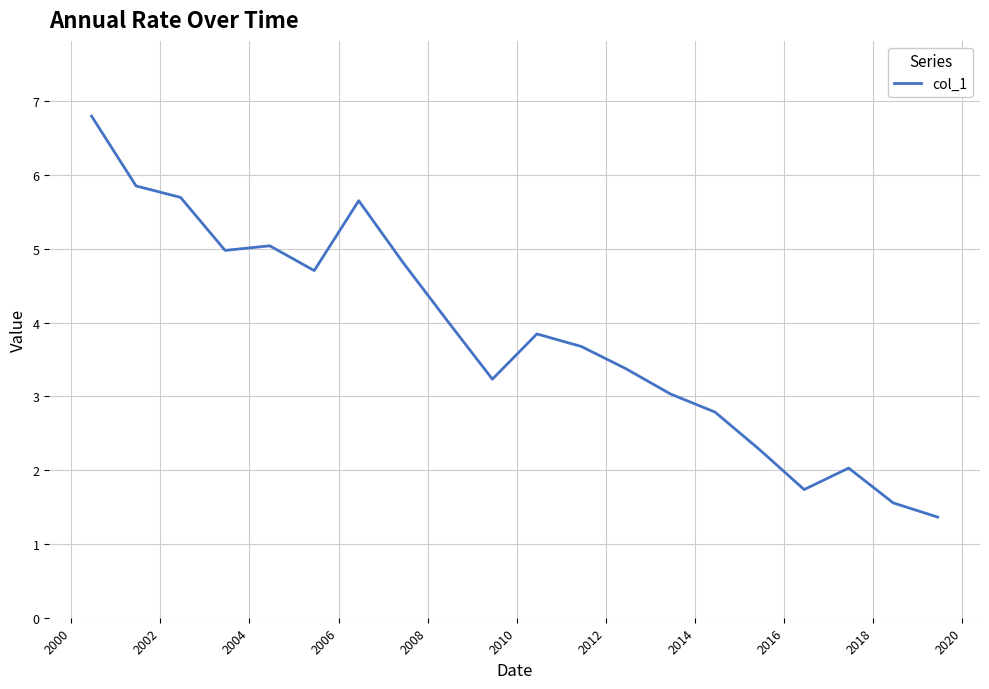

What is the difference between the maximum and minimum values?

5.4